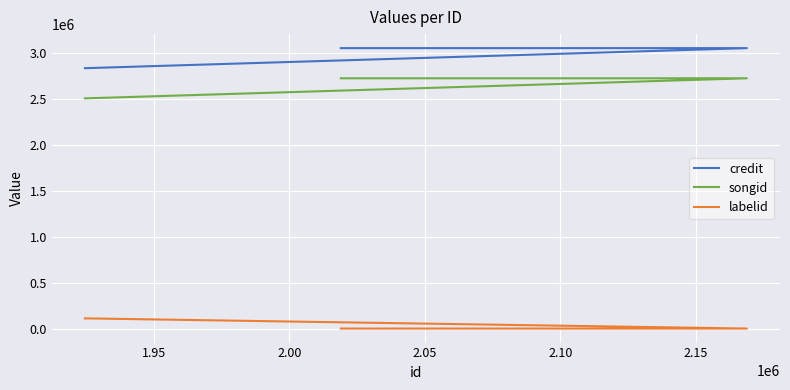

What are all the series names shown in the legend?

credit, songid, labelid